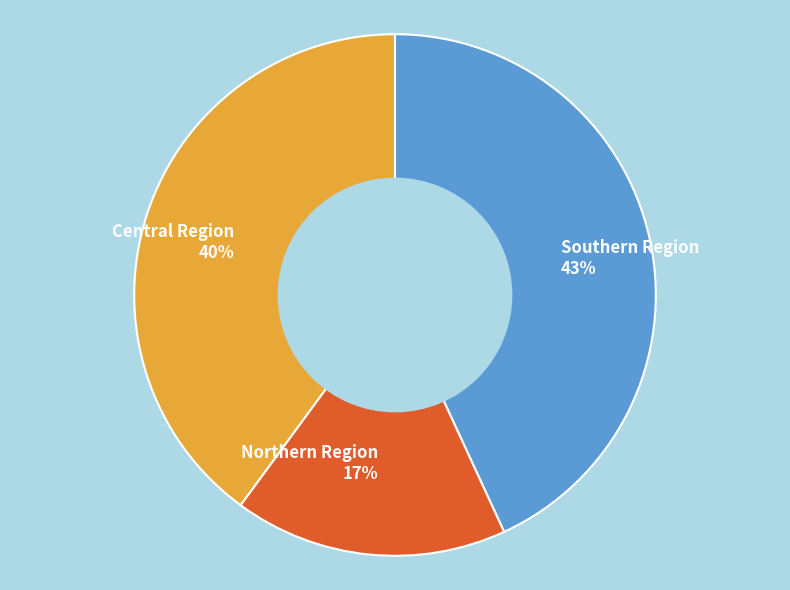

To the nearest percent, what percentage of the pie is Northern Region?

17%